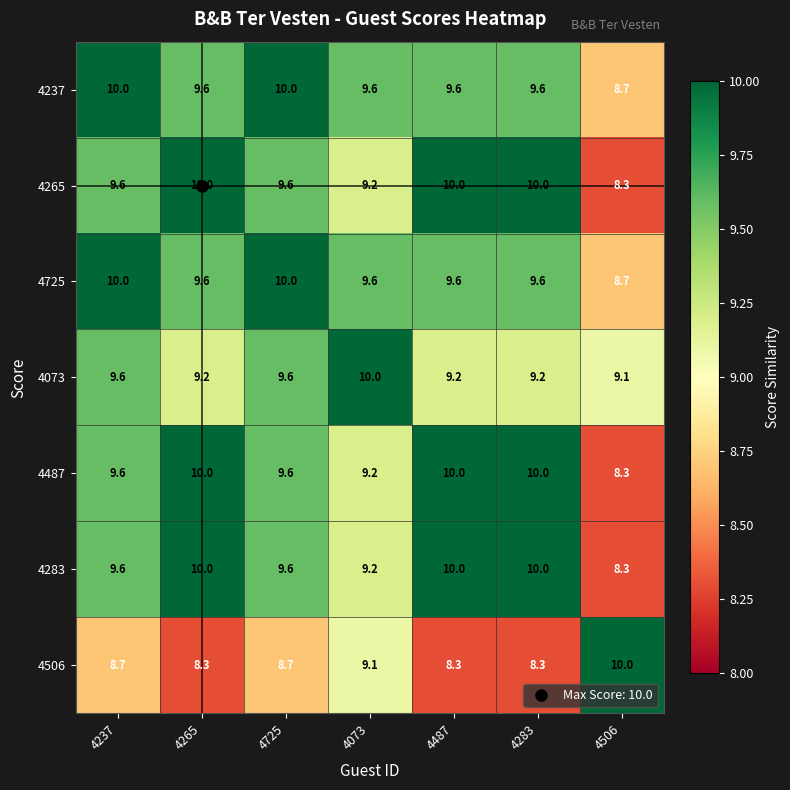

The value of 4237 at 4506 is 8.7. True or false?

True